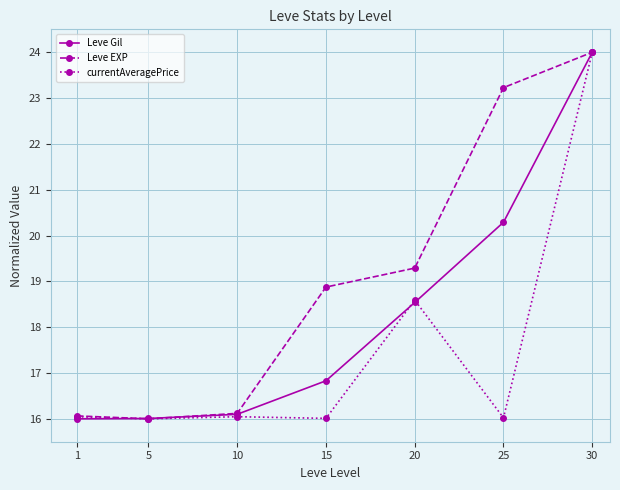

Reading left to right, extract all data points from this chart.

Leve Gil: 16.0	16.0	16.1	16.8	18.5	20.3	24.0
Leve EXP: 16.1	16.0	16.1	18.9	19.3	23.2	24.0
currentAveragePrice: 16.0	16.0	16.0	16.0	18.6	16.0	24.0